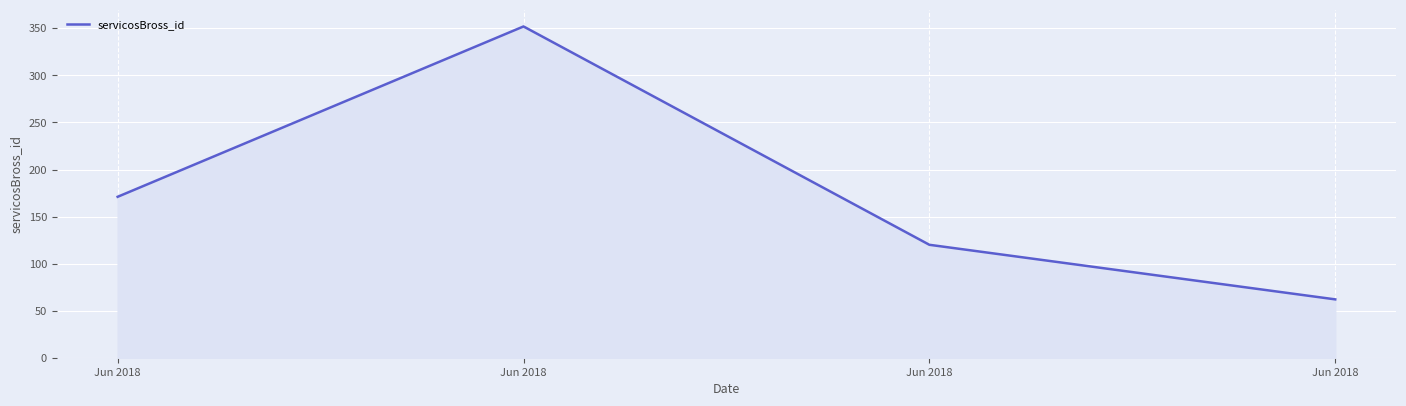

The chart shows a value of 160 at Jun 2018. True or false?

False